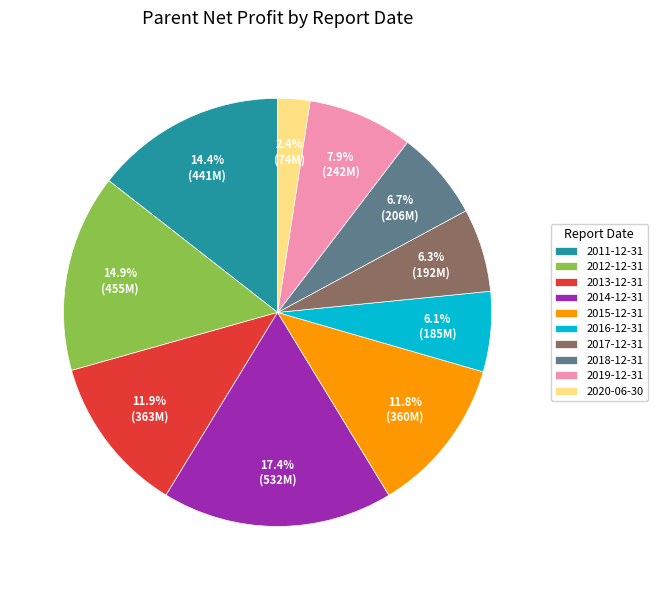

Between 2011-12-31 and 2016-12-31, which is larger?

2011-12-31